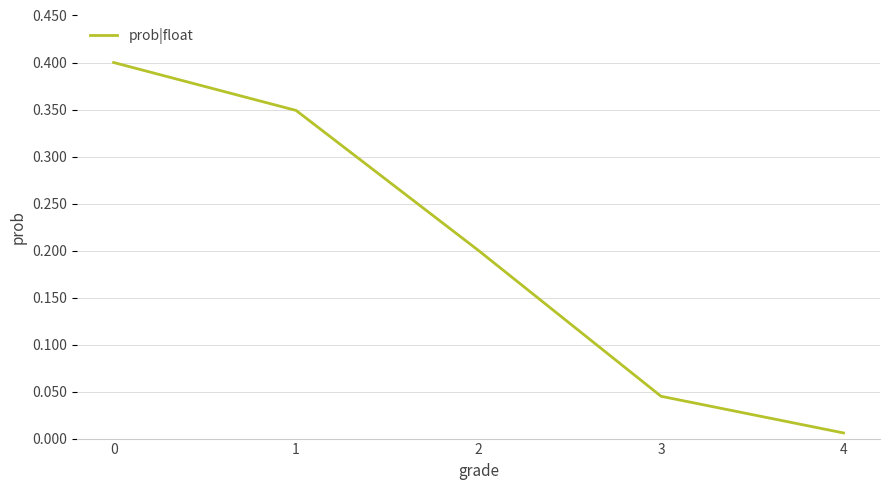

What is the difference between the maximum and minimum values?

0.4